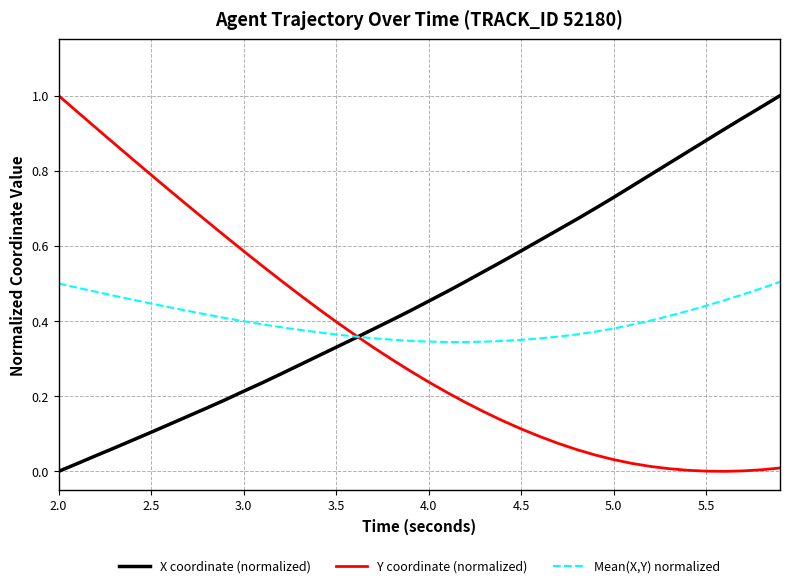

Rank the series by their average value, from highest to lowest.

X coordinate (normalized), Mean(X,Y) normalized, Y coordinate (normalized)